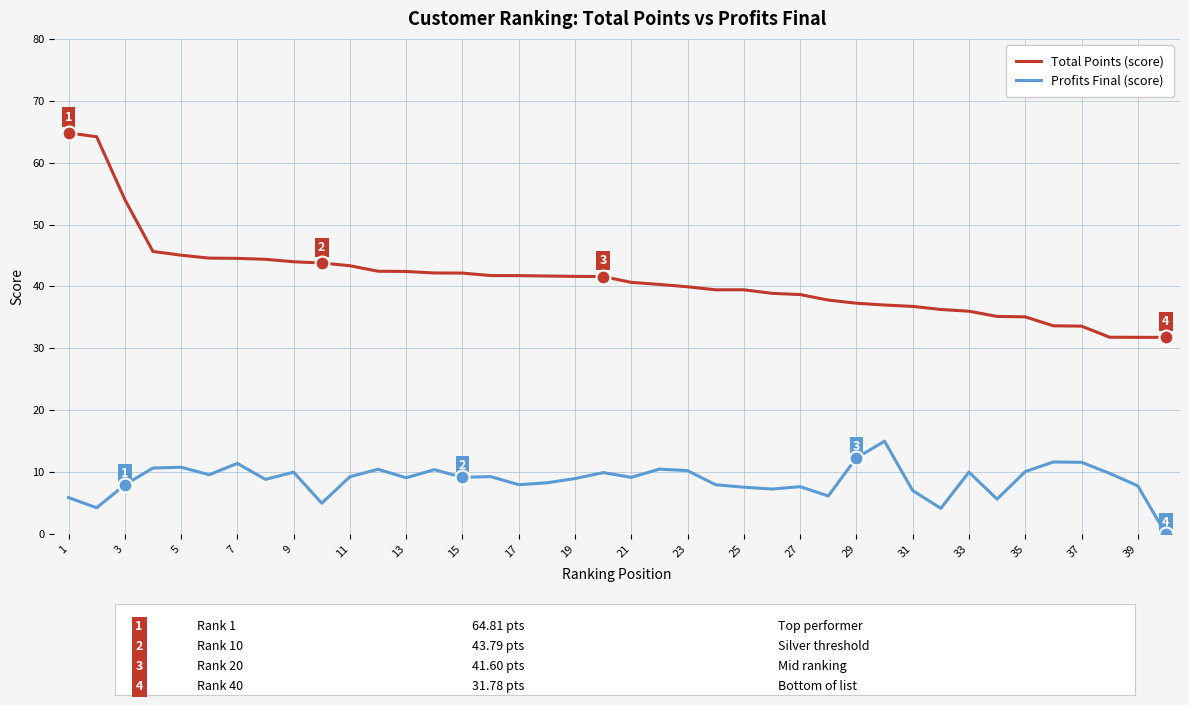

Which series has the largest range (max minus min)?

Total Points (score)